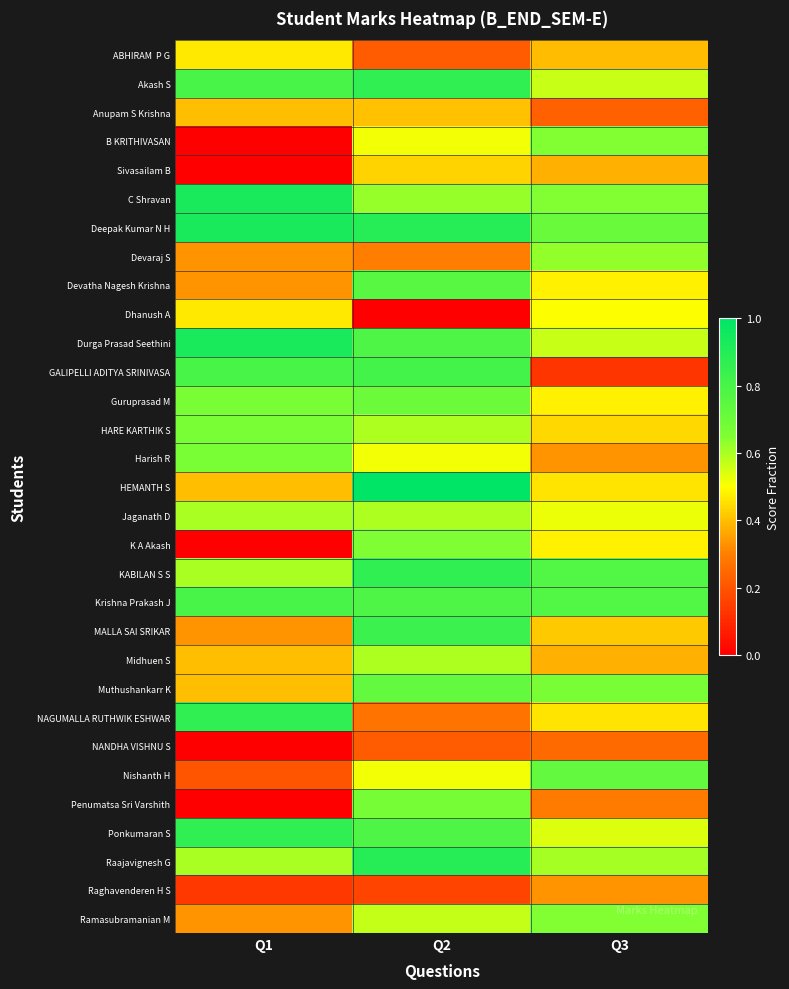

Between Q1 and Q2, which series saw the biggest shift?

Penumatsa Sri Varshith